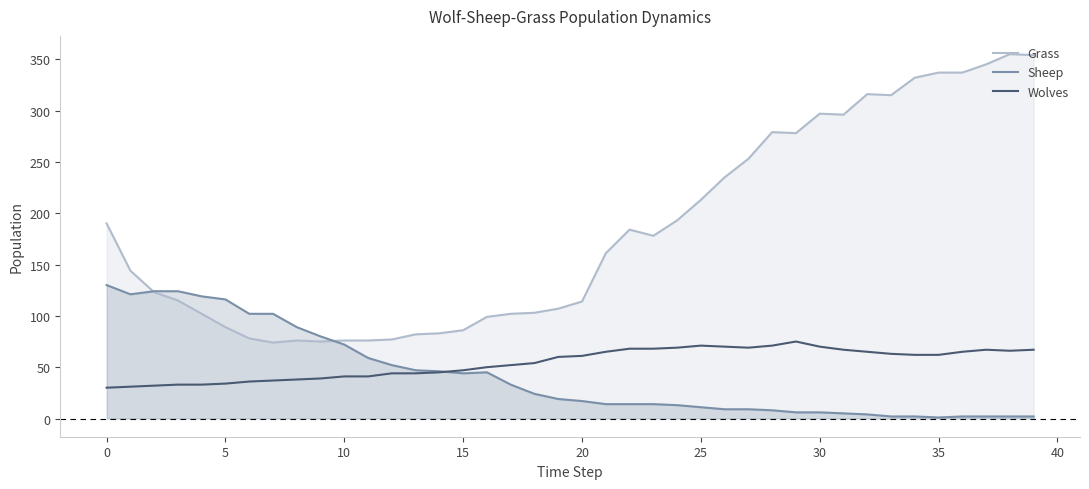

In Sheep, how many points are higher than both neighbors (excluding endpoints)?

1